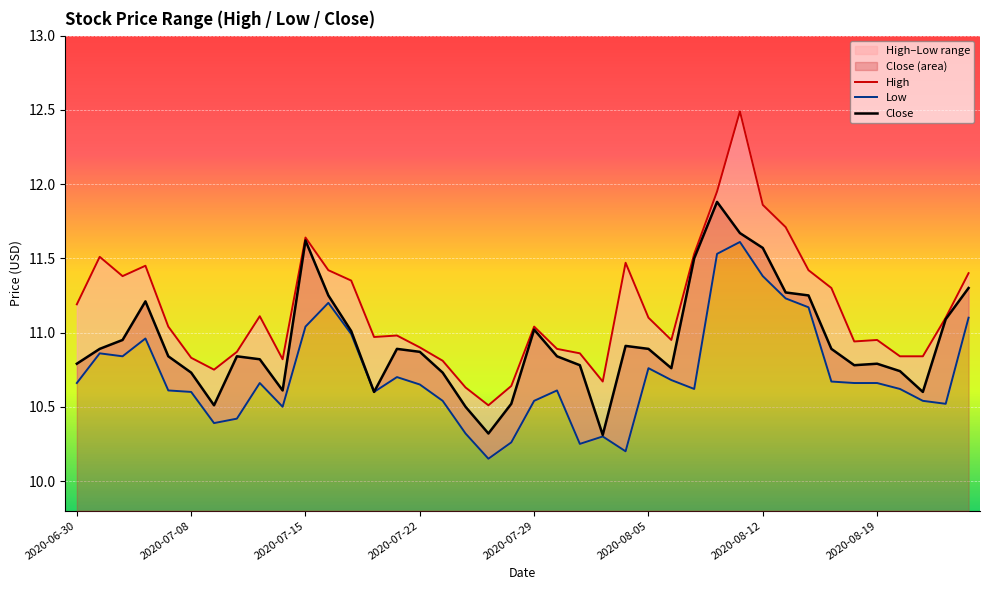

List the labels in order of Low value, smallest first.

18, 24, 22, 19, 23, 17, 2020-08-12, 2020-08-19, 9, 38, 16, 20, 37, 2020-08-05, 13, 2020-07-29, 21, 27, 36, 15, 2020-06-30, 8, 34, 35, 33, 26, 14, 25, 2020-07-15, 2020-07-08, 2020-07-22, 12, 10, 39, 32, 11, 31, 30, 28, 29